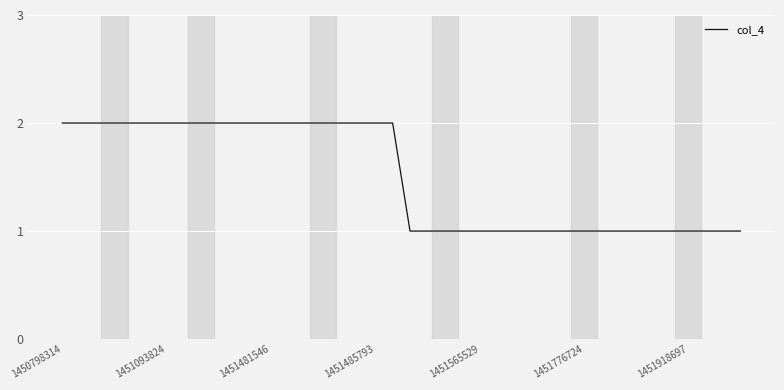

What is the average value?

2